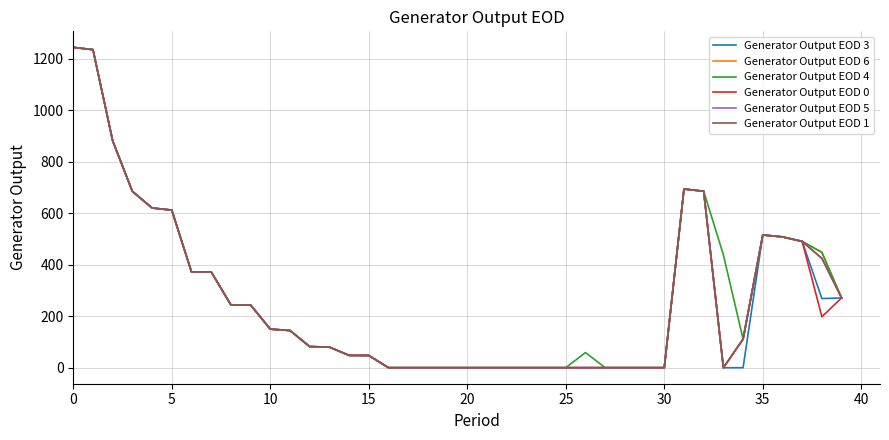

Which series has the largest range (max minus min)?

Generator Output EOD 3